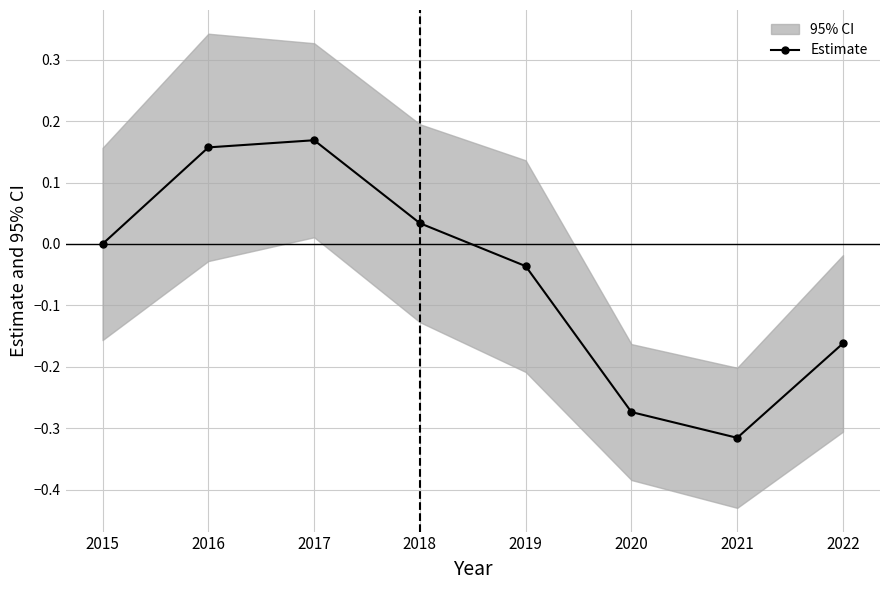

Rank the categories by value from lowest to highest.

2021, 2020, 2022, 2019, 2015, 2018, 2016, 2017